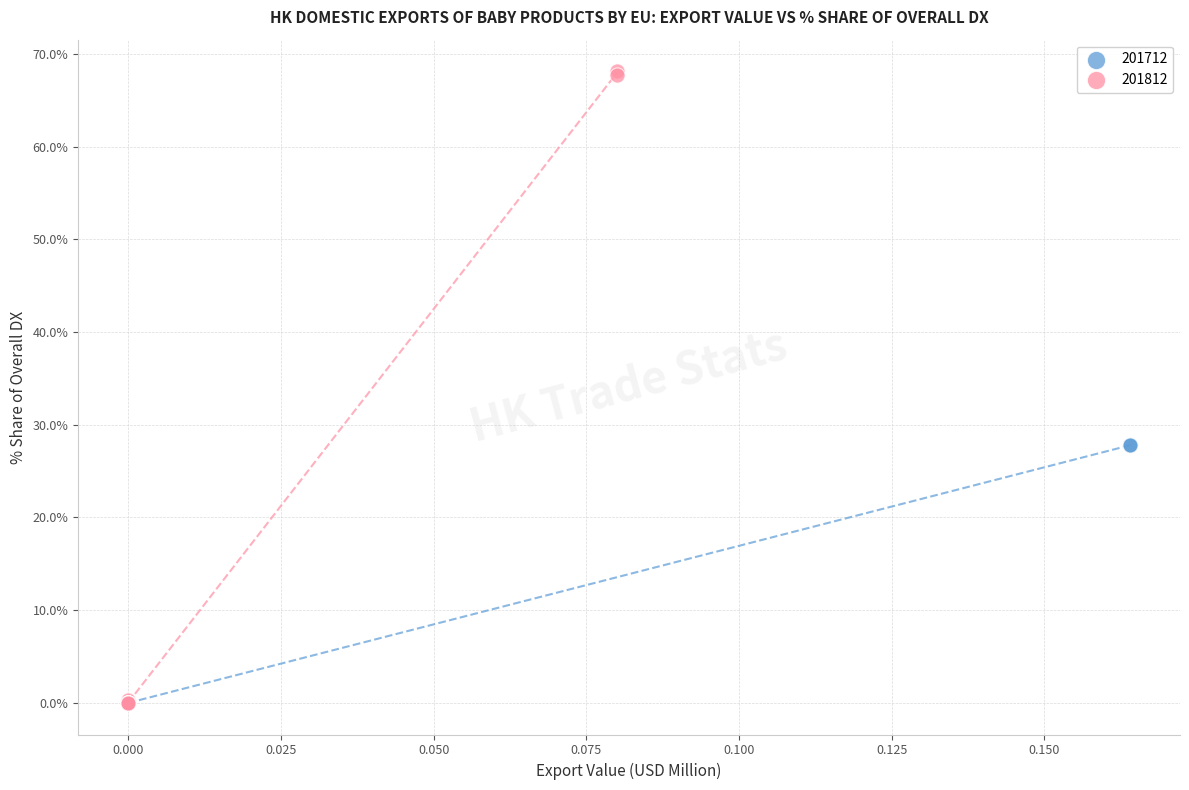

Which series contains the highest Y value?

201812